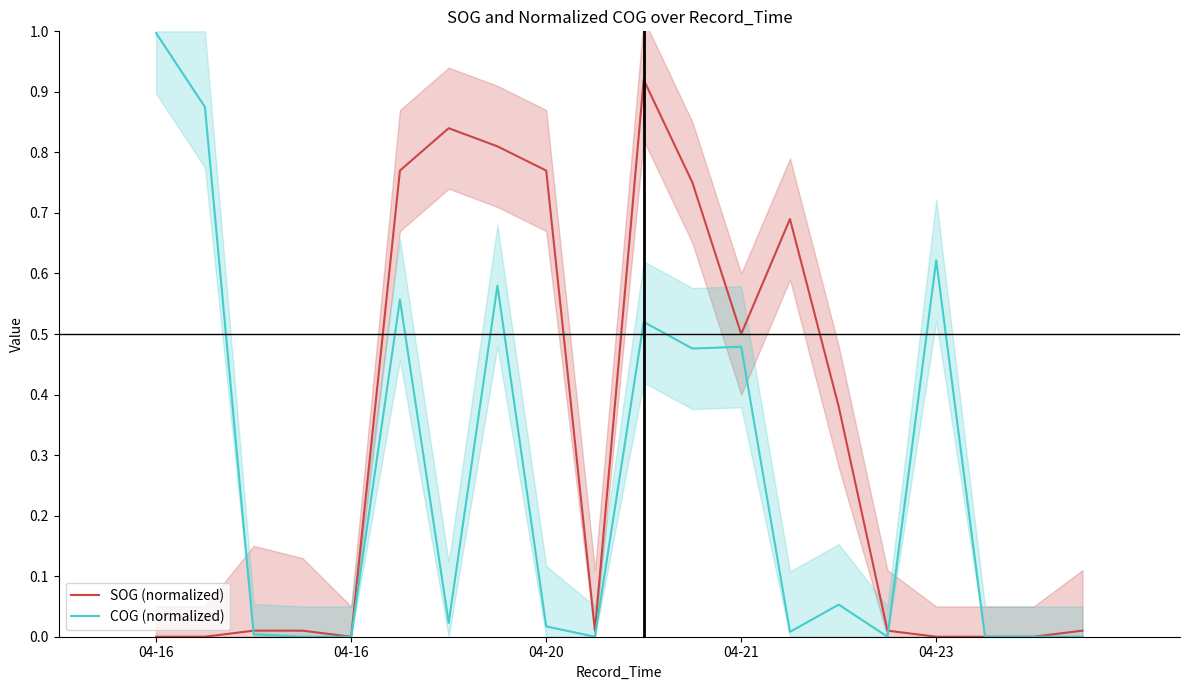

After their last crossing, which series has the higher values: COG (normalized) or SOG (normalized)?

COG (normalized)